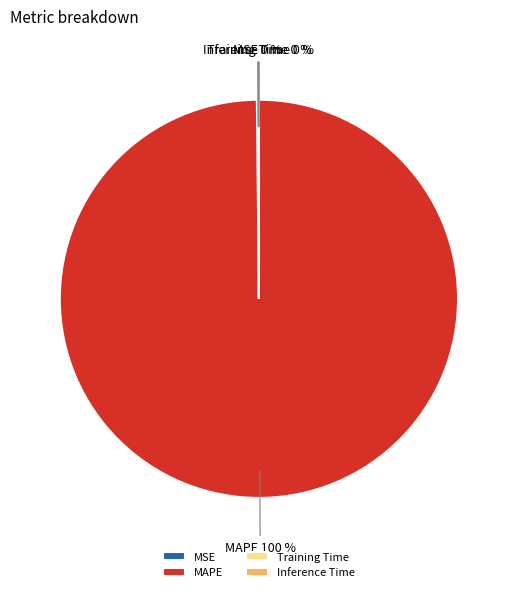

The MAPE slice represents 87% of the pie. True or false?

False